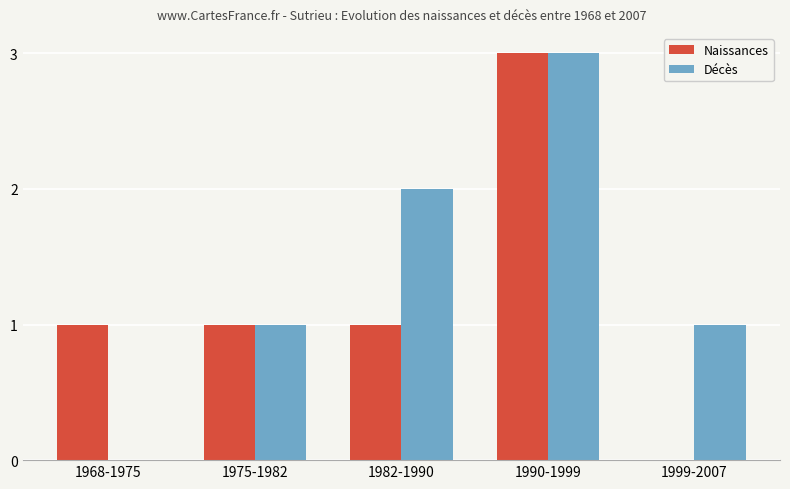

Reading left to right, list all the values displayed in this chart.

Naissances: 1968-1975=1	1975-1982=1	1982-1990=1	1990-1999=3	1999-2007=0
Décès: 1968-1975=0	1975-1982=1	1982-1990=2	1990-1999=3	1999-2007=1